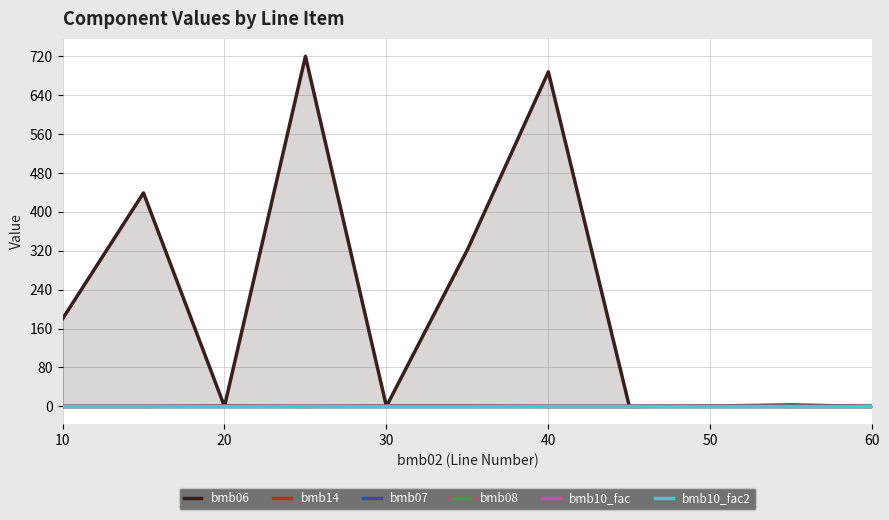

How many categories are shown in the chart?

11